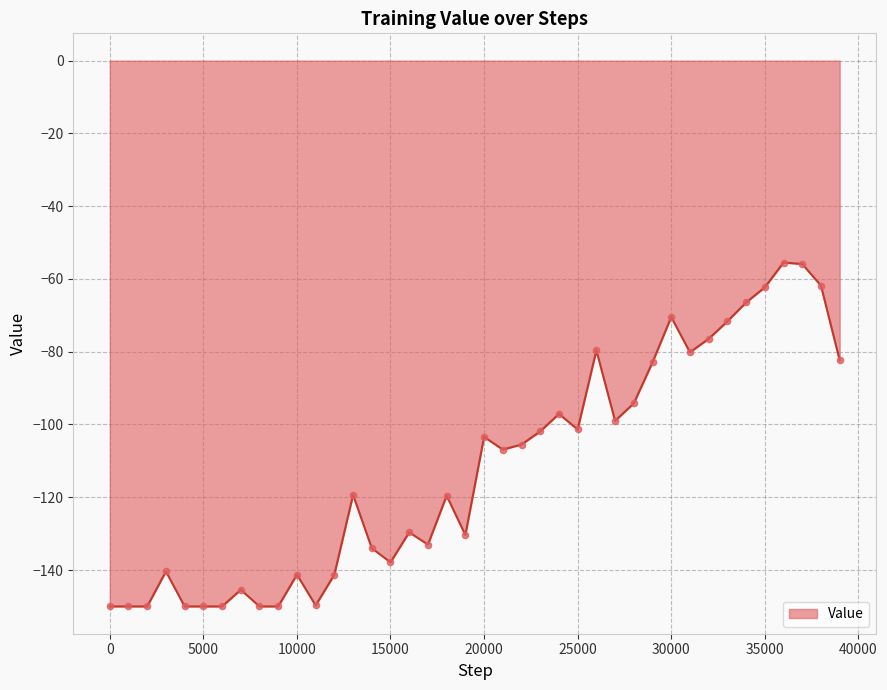

What is the difference between the maximum and minimum values?

94.5